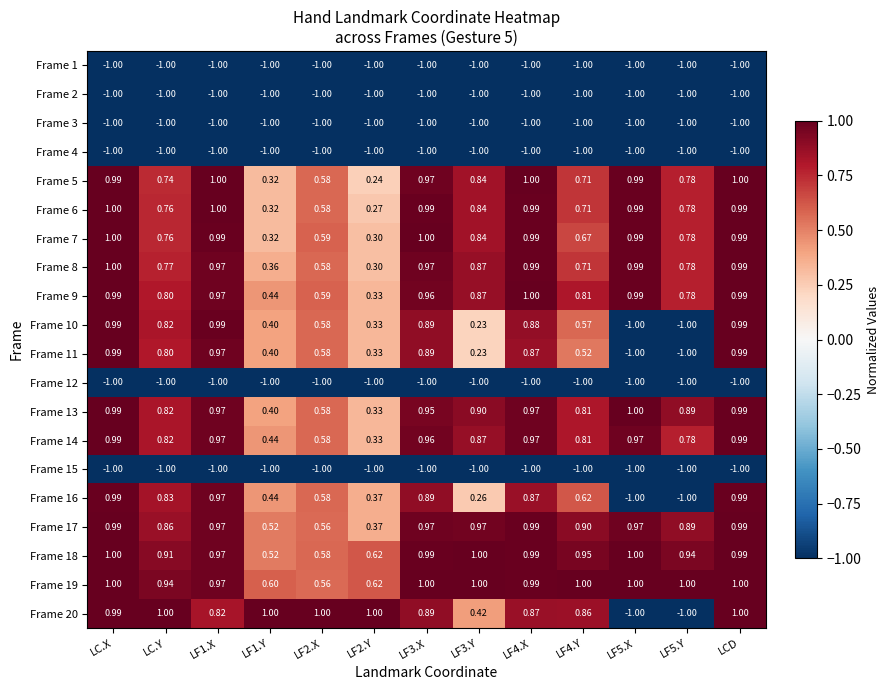

At which category is the sum across all series the highest?

LC.X